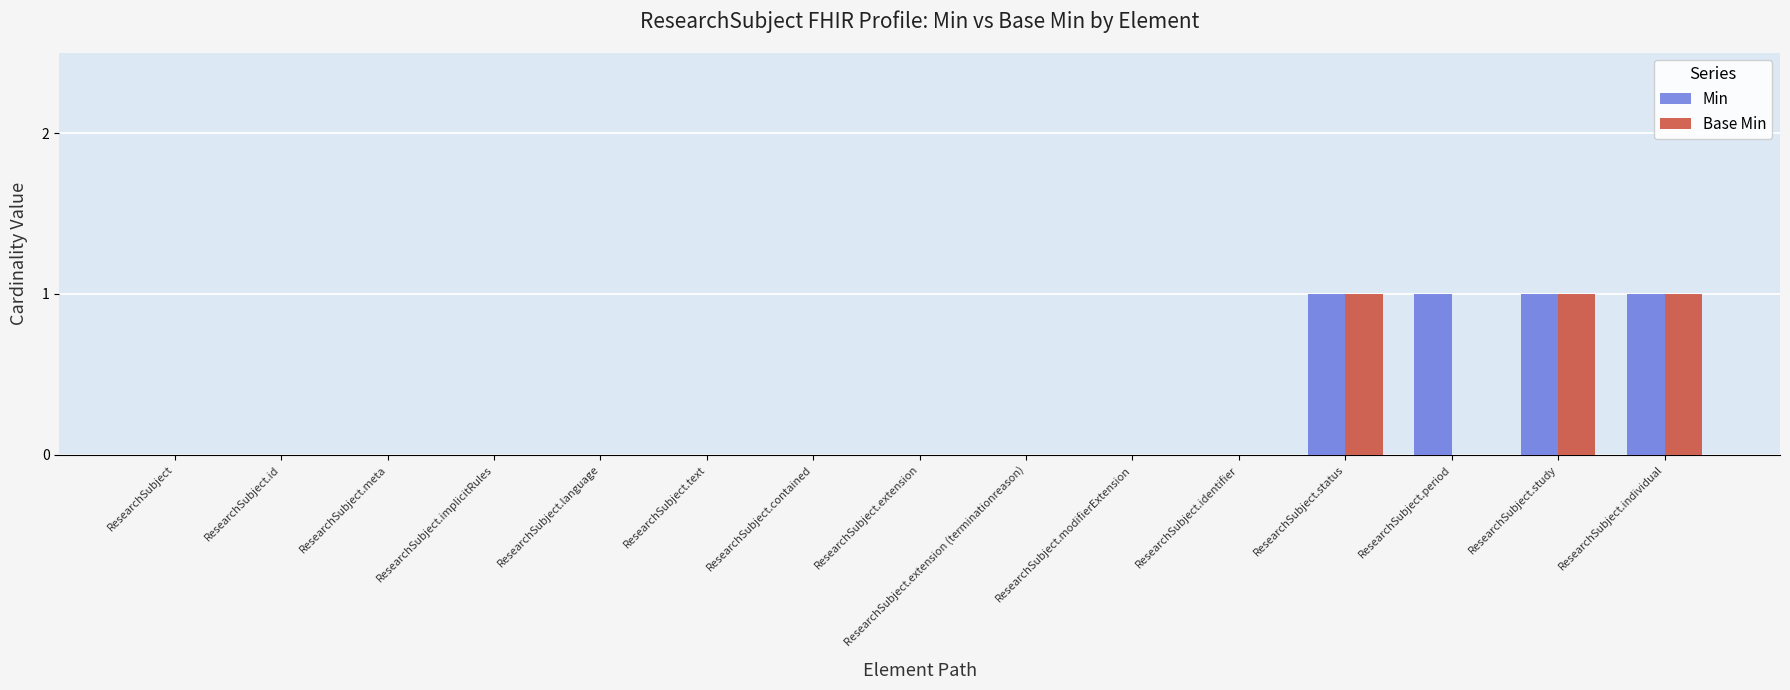

True or false: Base Min has a value of 0 at ResearchSubject.id.

True